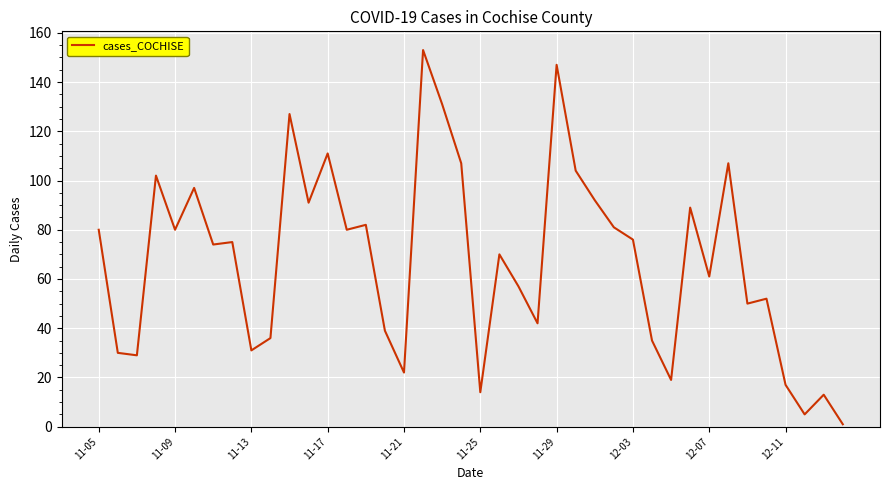

What is the greatest value displayed?

153